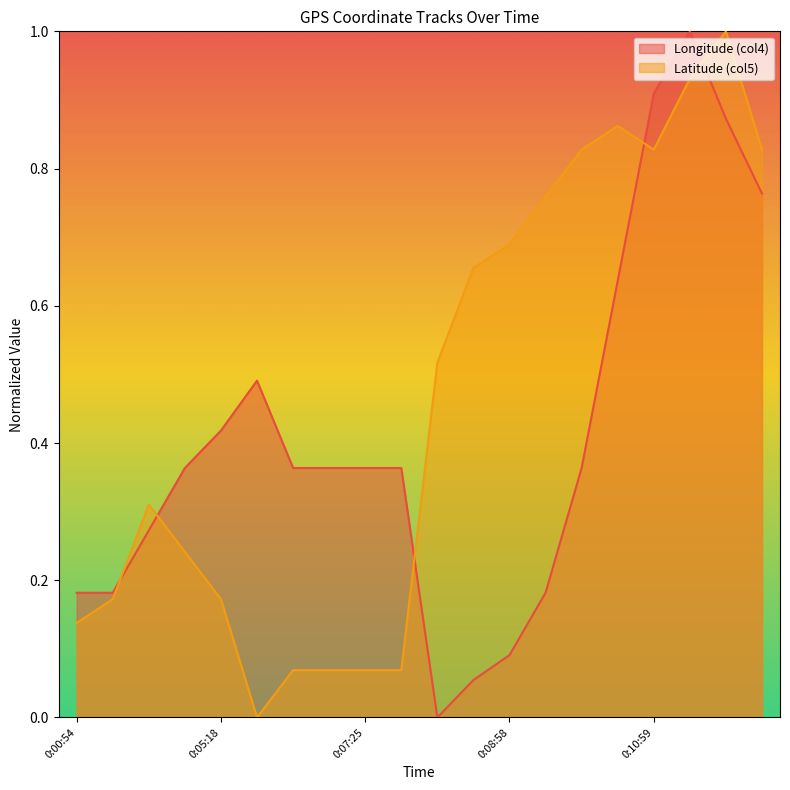

True or false: Latitude (col5) and Longitude (col4) cross at least once.

True